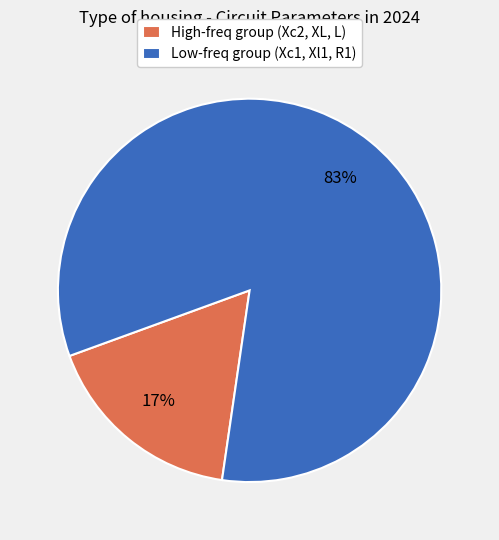

Count the number of slices in the pie.

2